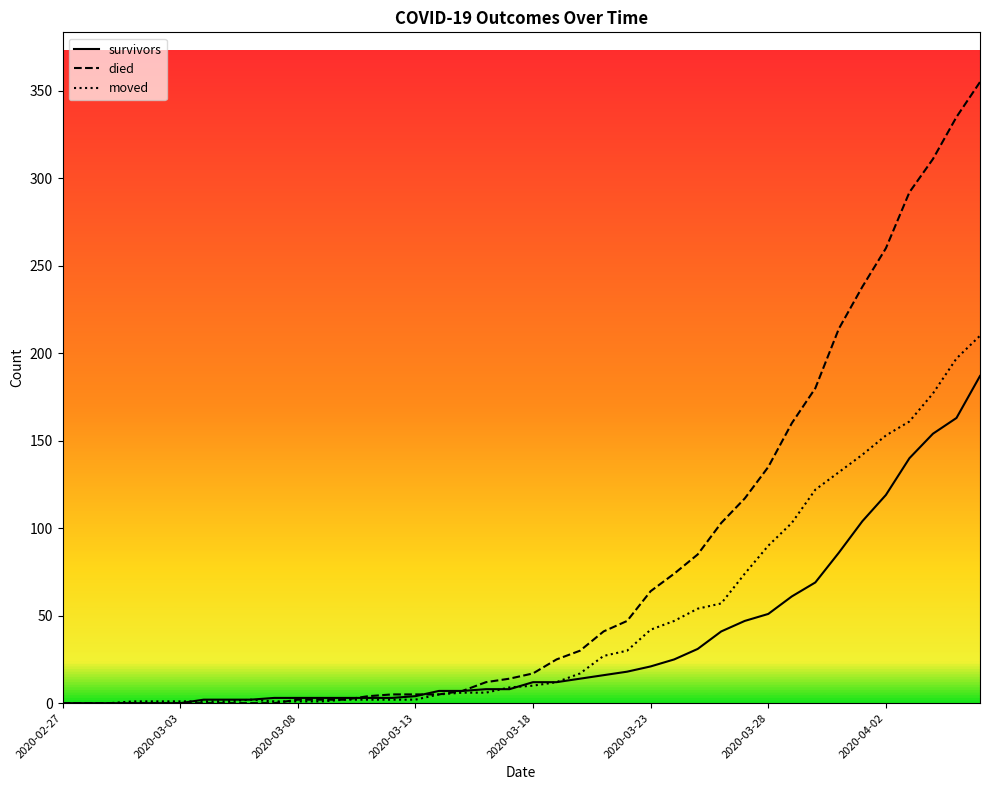

Which series has the largest total across all categories?

died